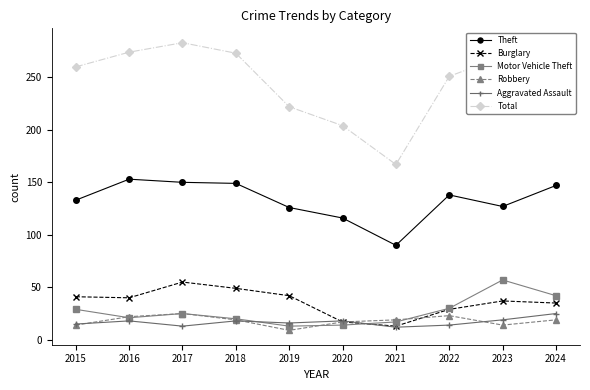

Between 2015 and 2020, which series saw the biggest shift?

Total